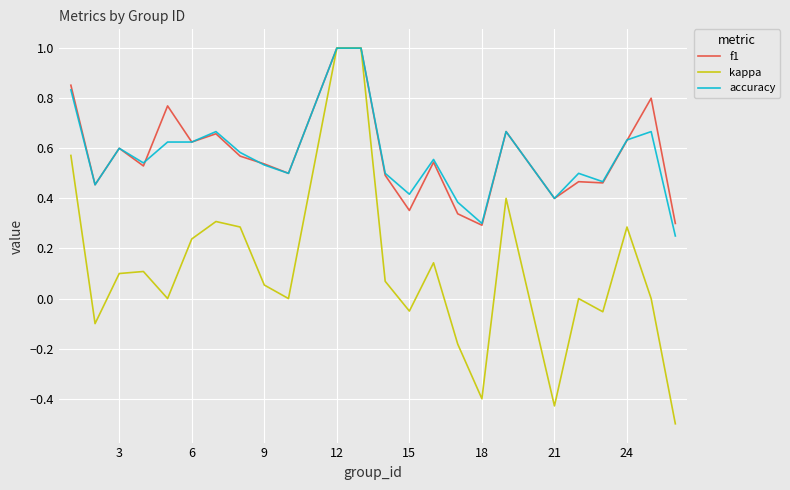

What is the greatest value displayed?

1.0